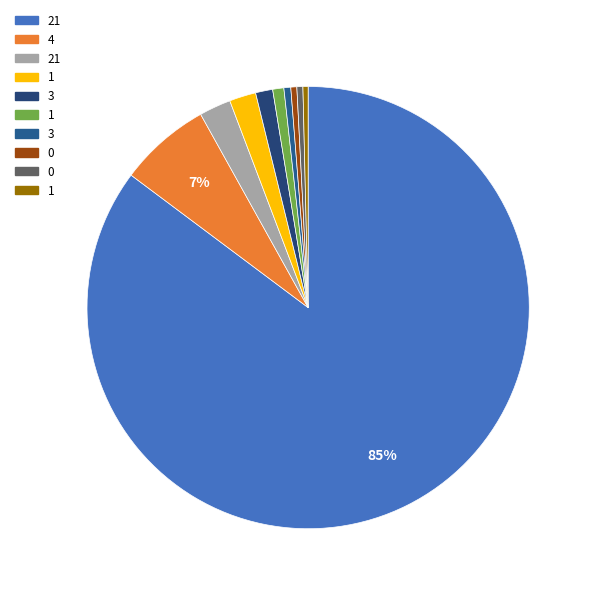

Count the number of slices in the pie.

10